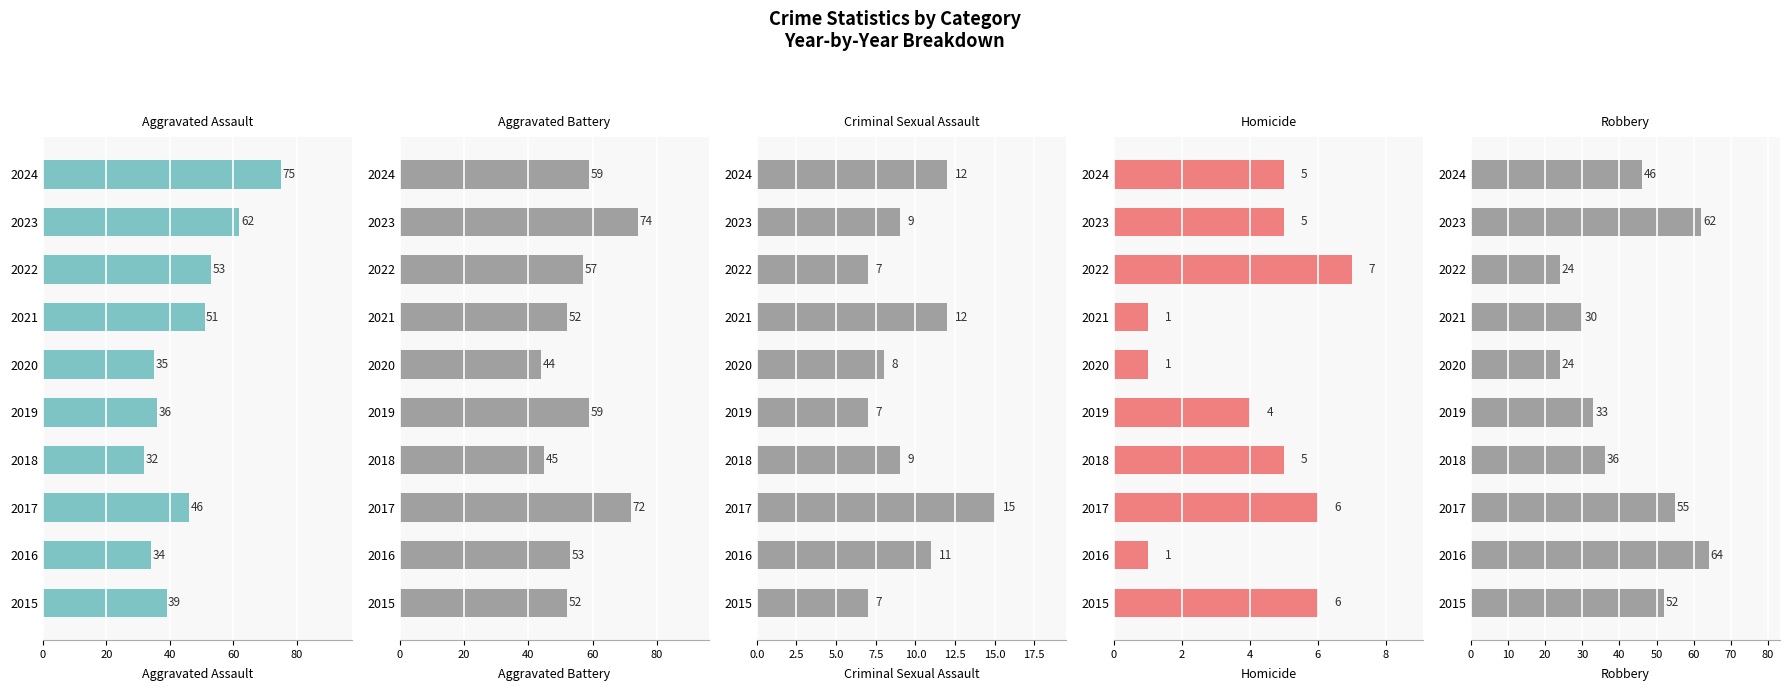

What is the minimum value for Homicide?

1